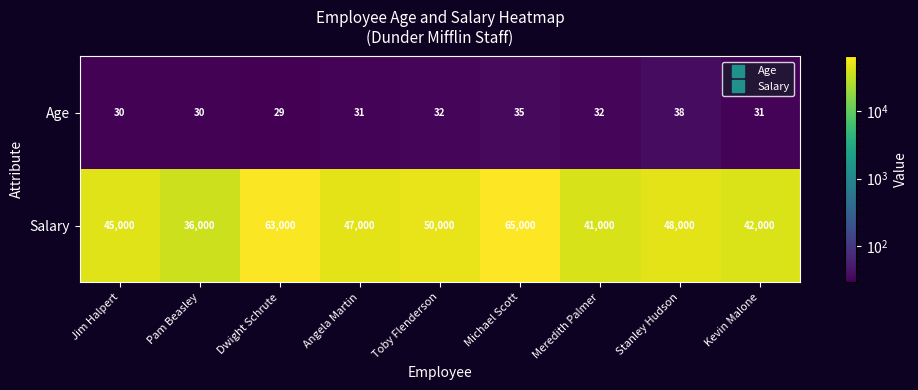

What is the greatest value displayed?

65000